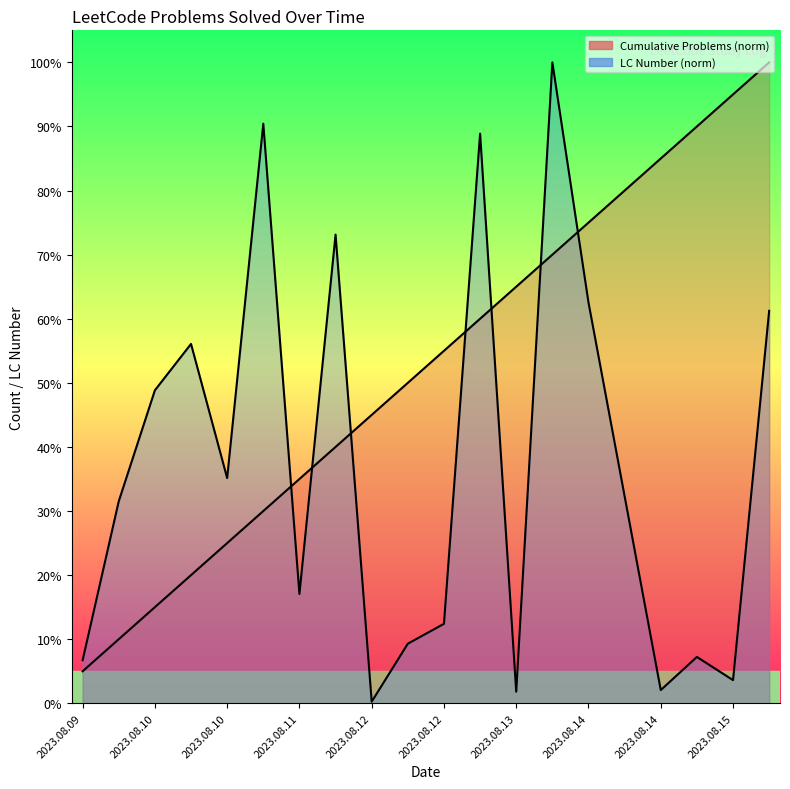

True or false: Cumulative Problems (norm) line and LC Number (norm) line intersect in this chart.

True